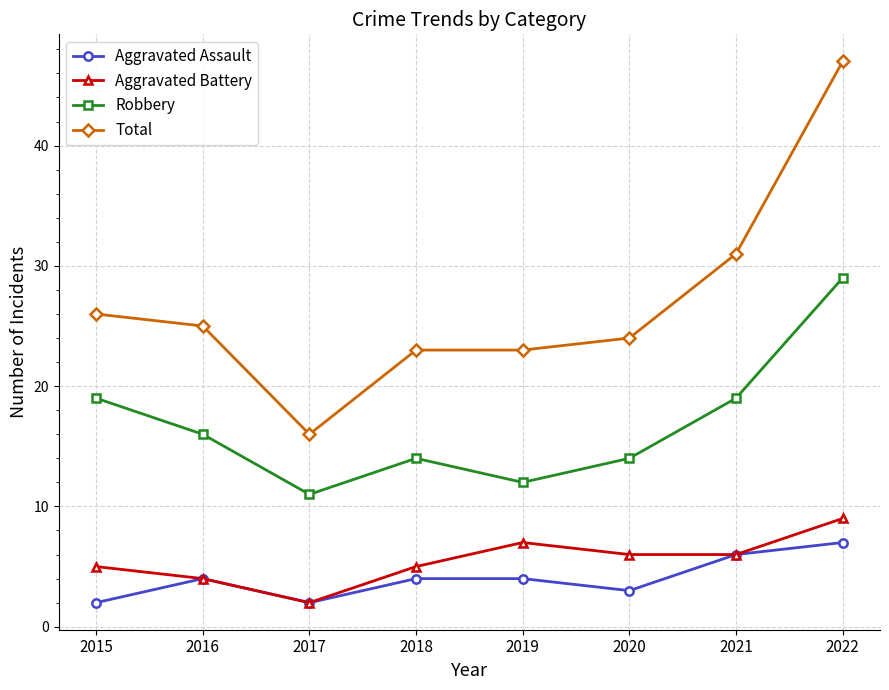

Where is the first local maximum for Robbery?

2018